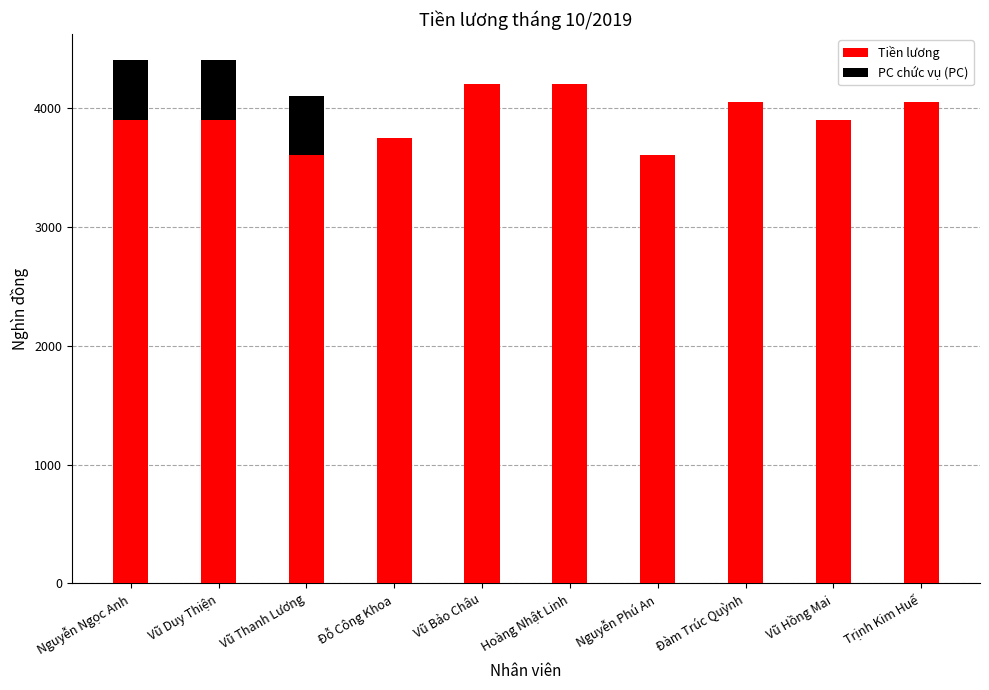

Is it true that Tiền lương equals 3600 at Nguyễn Phú An?

True